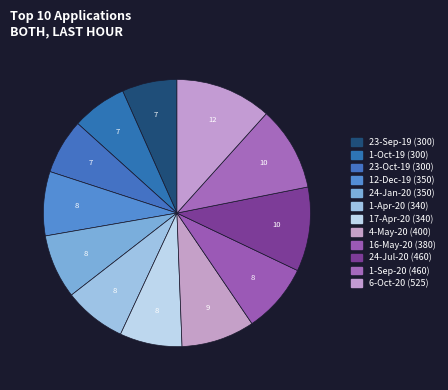

Which slice is the largest?

6-Oct-20